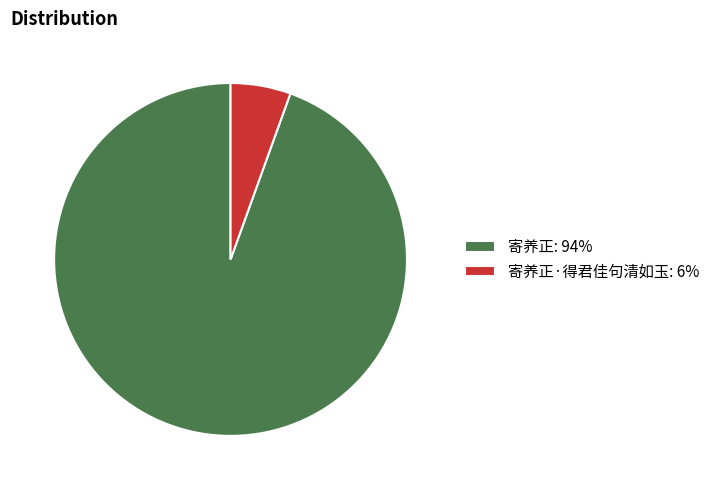

How many slices are in this pie chart?

2